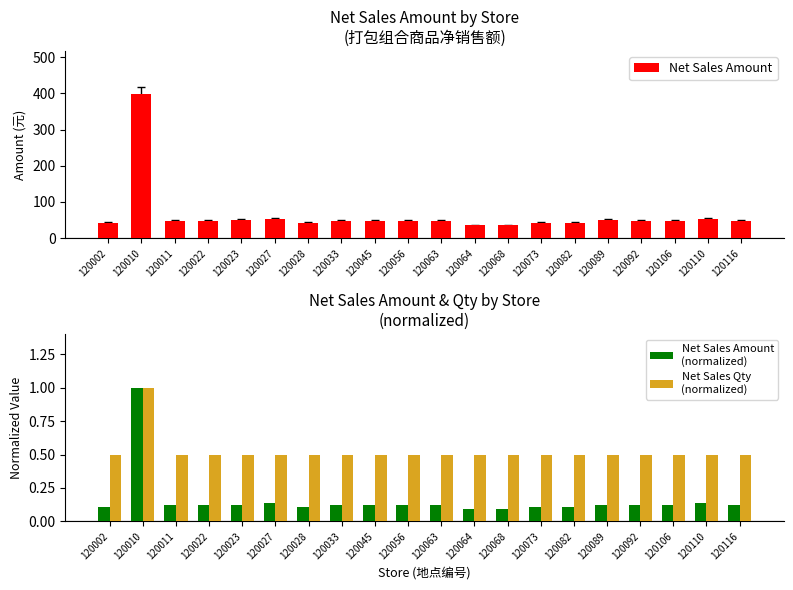

What are all the series names shown in the legend?

Net Sales Amount, Net Sales Amount
(normalized), Net Sales Qty
(normalized)